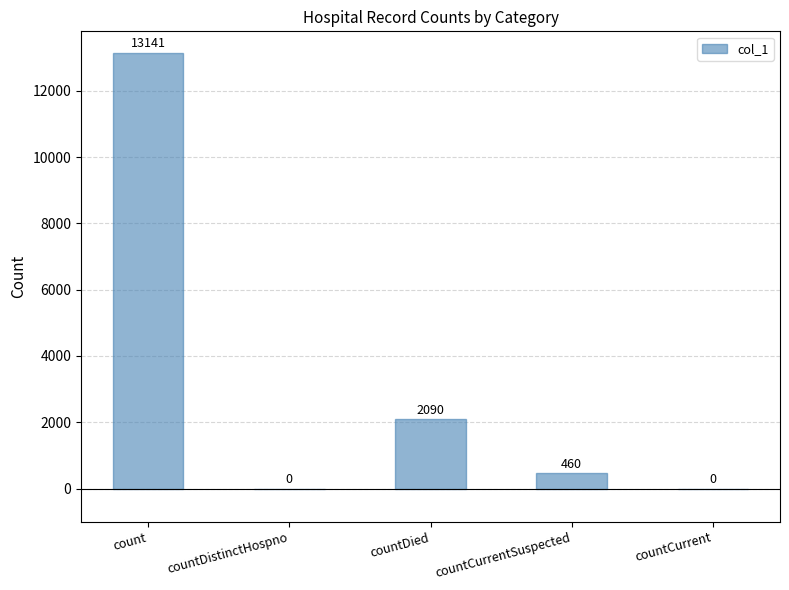

The value at countCurrent is 5765. True or false?

False